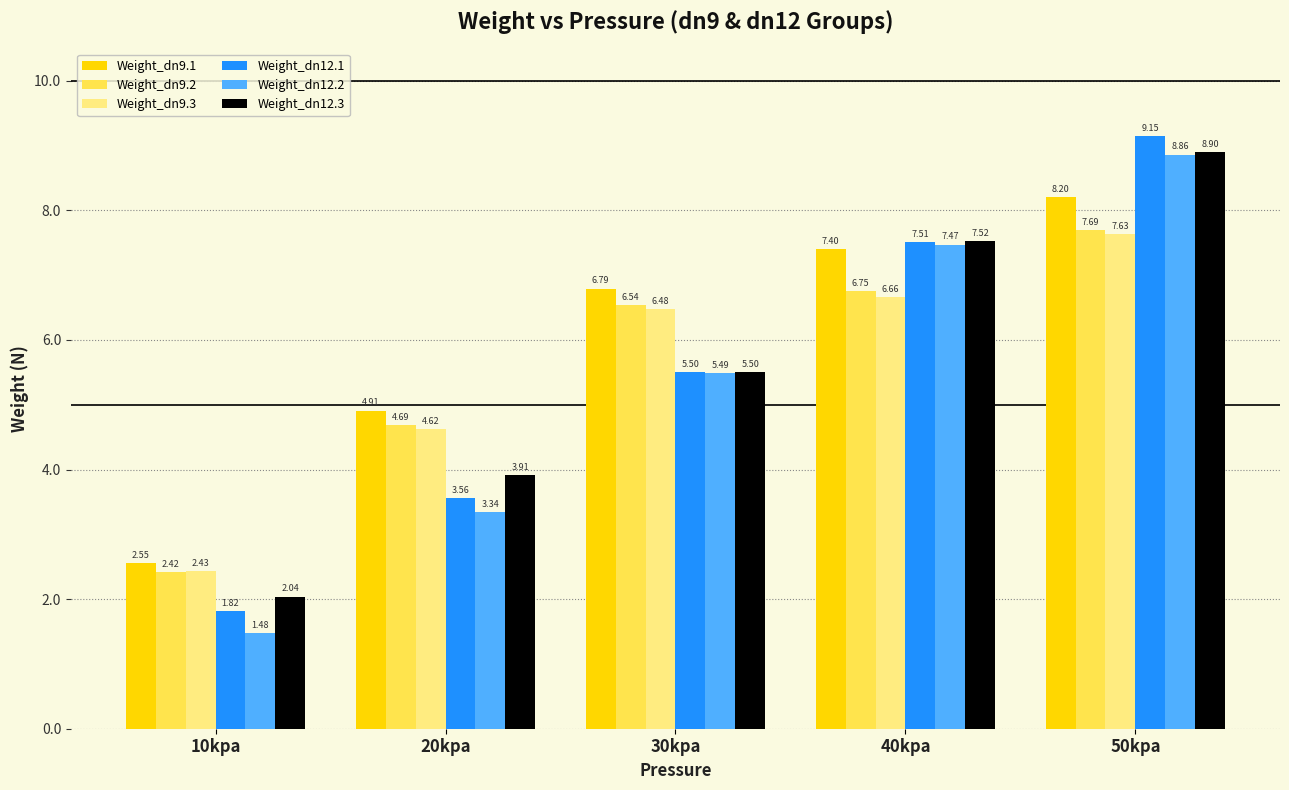

True or false: Weight_dn9.2 has a value of 6.5 at 30kpa.

True